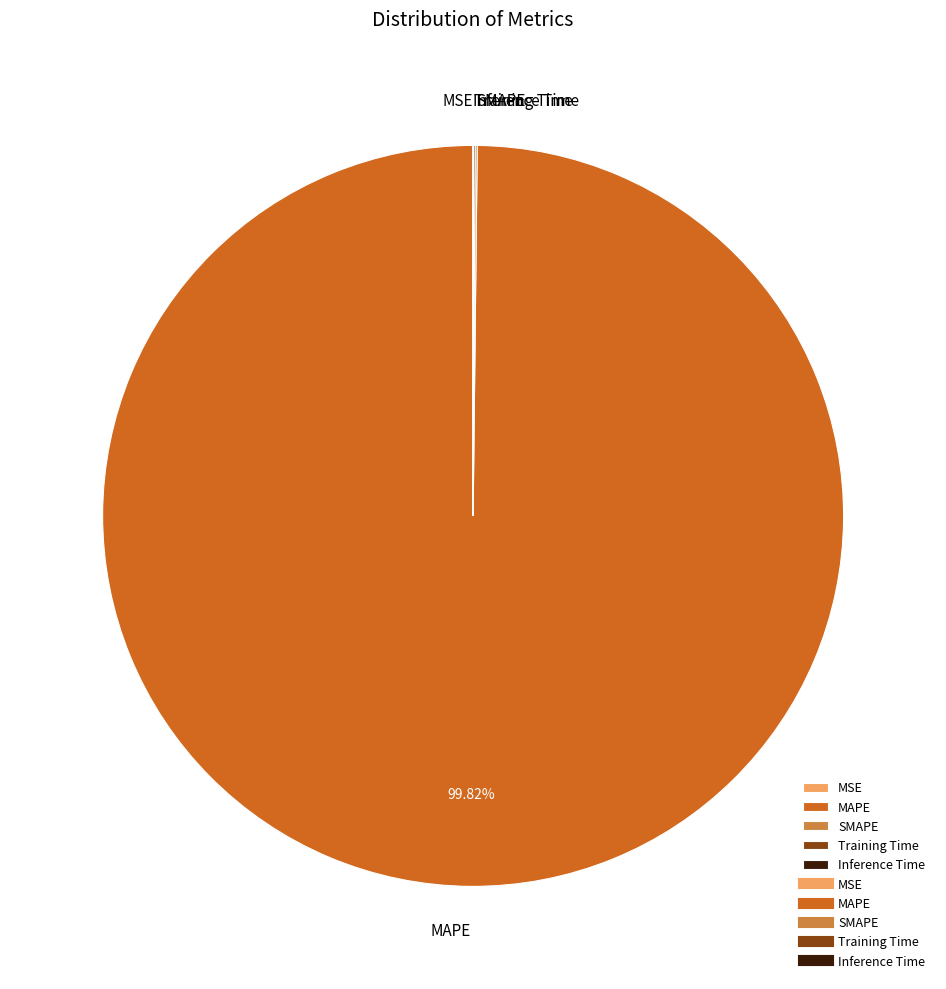

To the nearest percent, what is the difference between the largest and smallest slice percentages?

100%